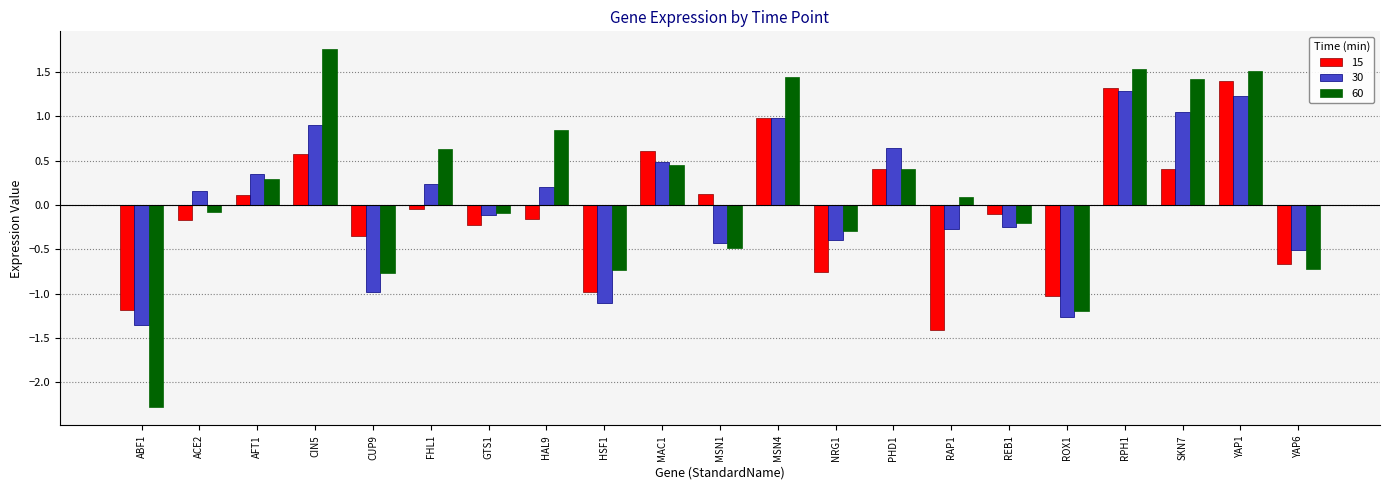

What is the total value across all series at CUP9?

-2.1